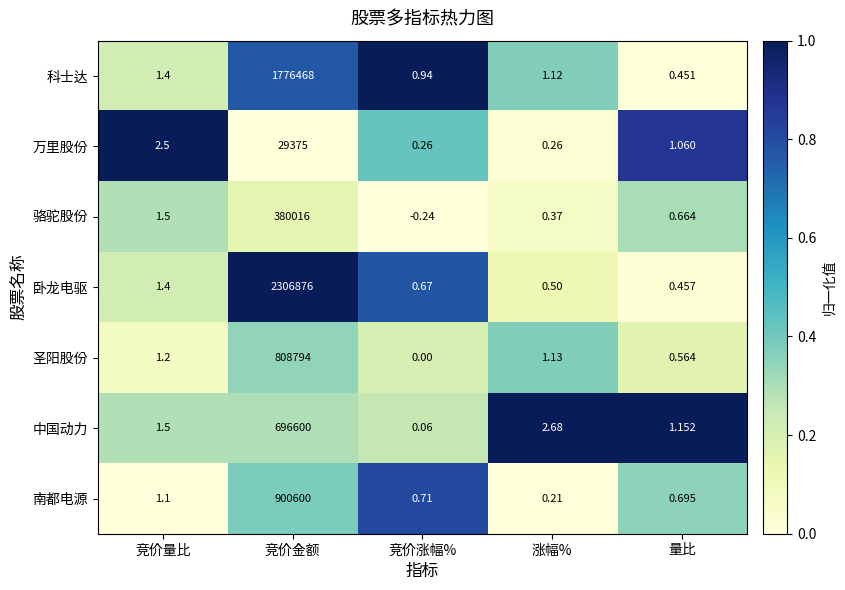

At which category is the sum across all series the highest?

竞价金额